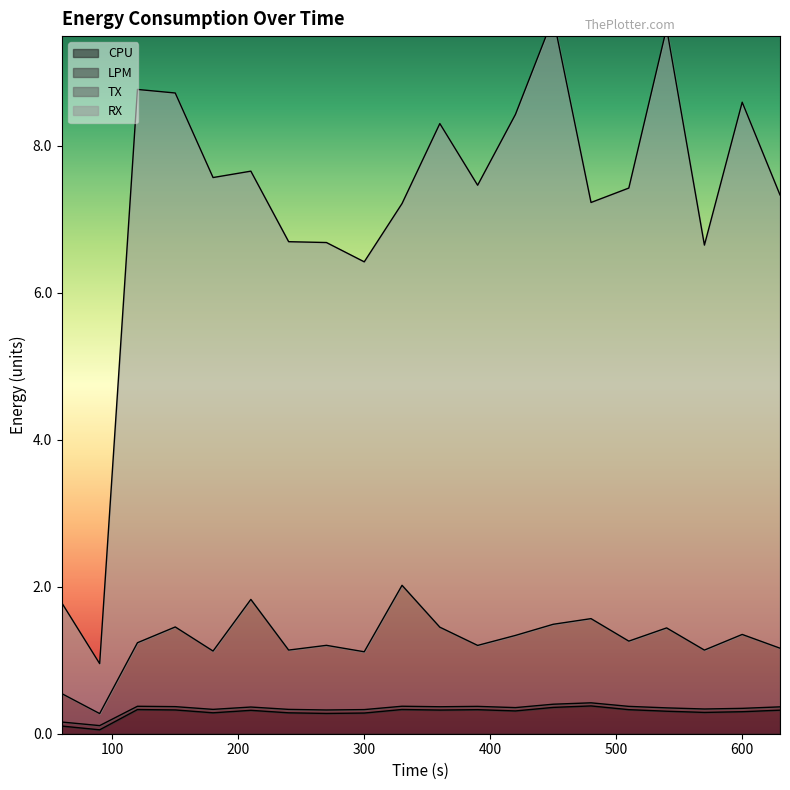

What is the highest value of the RX series?

9.7